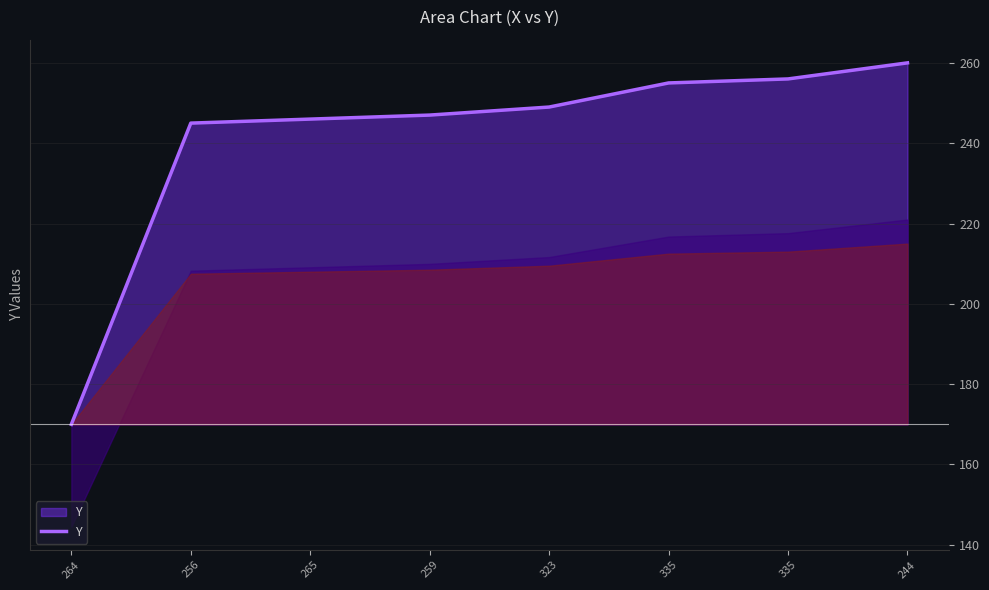

What is the label of the 8th point from the left?

244